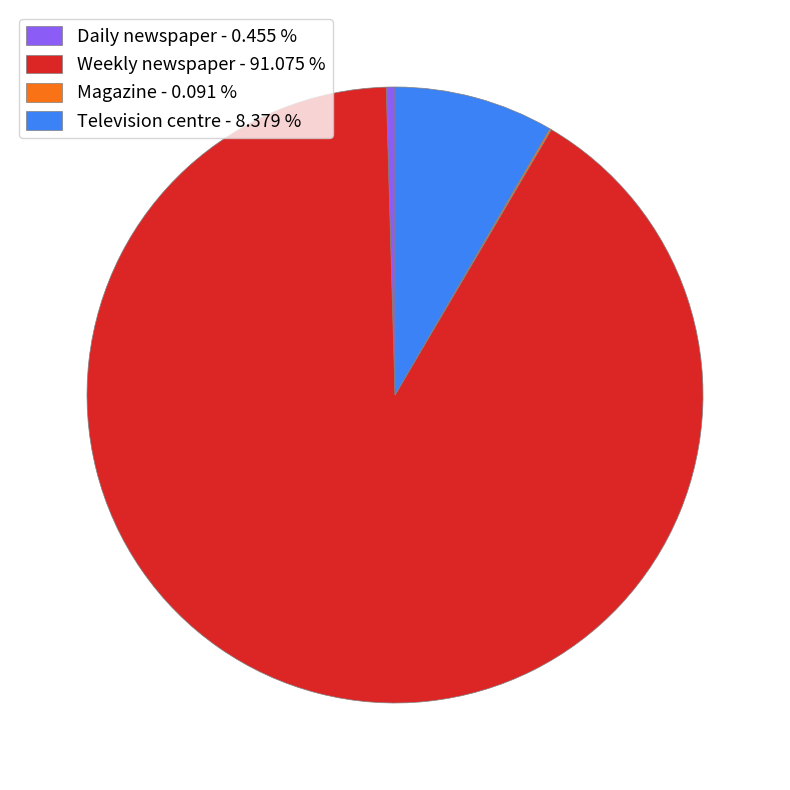

Do Weekly newspaper - 91.075 % and Daily newspaper - 0.455 % together represent more than half of the pie?

Yes